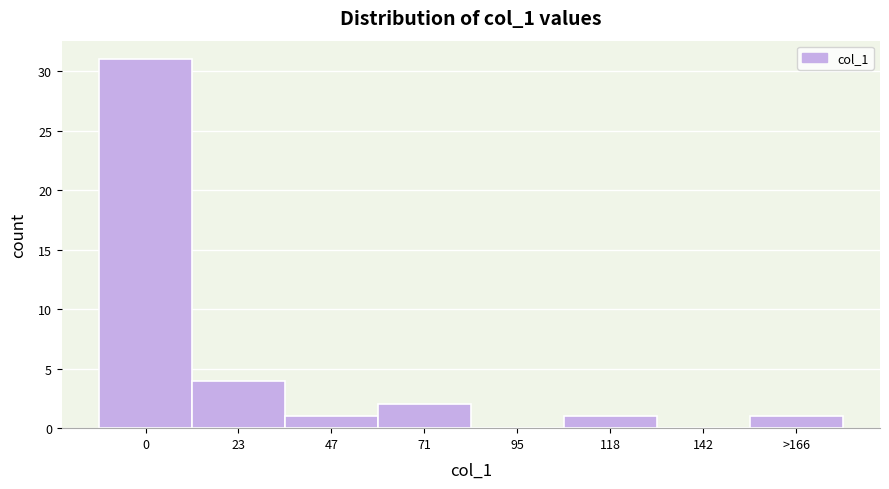

Reading left to right, extract all data points from this chart.

0=31	23=4	47=1	71=2	95=0	118=1	142=0	>166=1